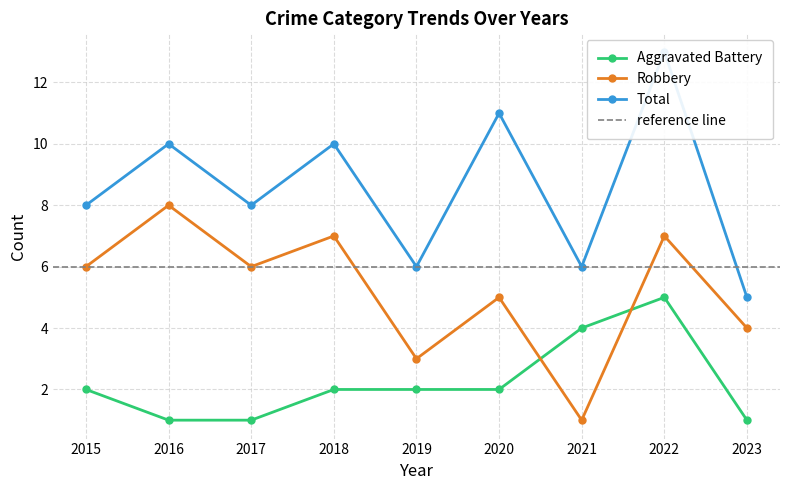

Where is Robbery nearest to the value 4?

2023